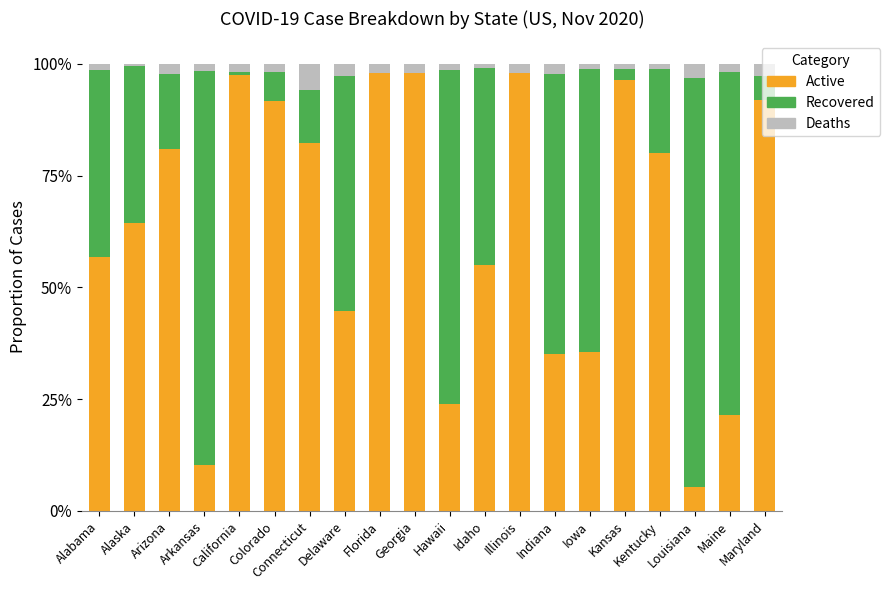

What is the sum of all Active values?

1267.0